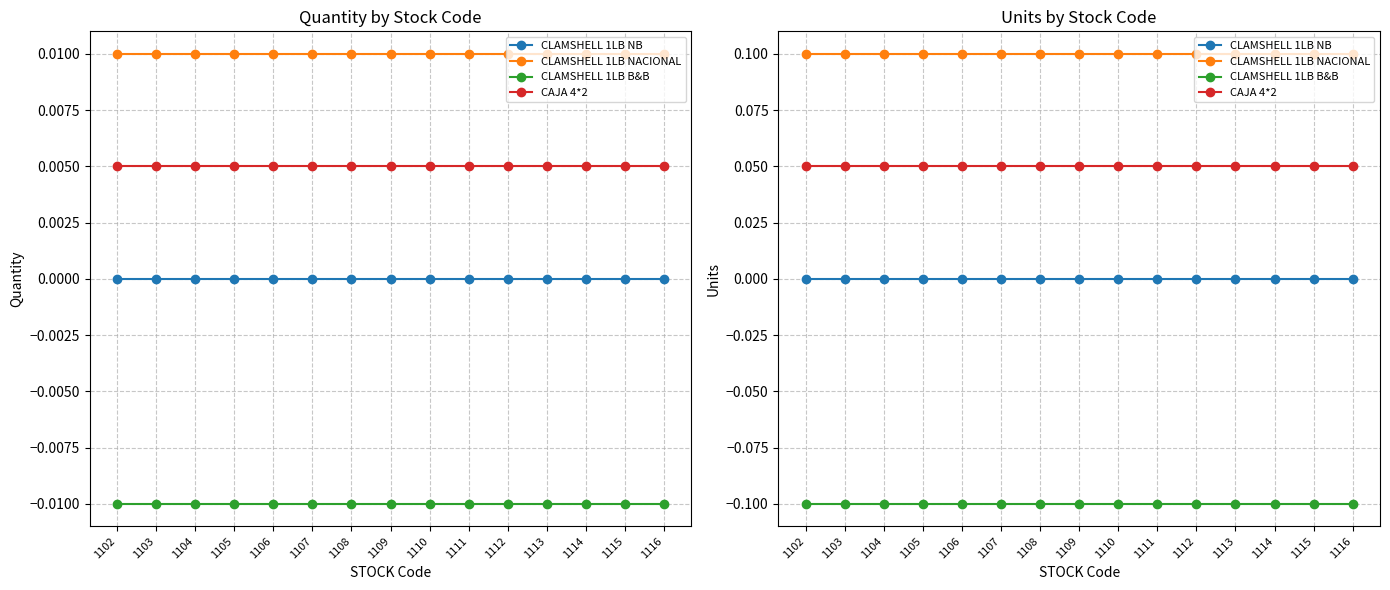

The value of CLAMSHELL 1LB NACIONAL at 1109 is 0.0. True or false?

False